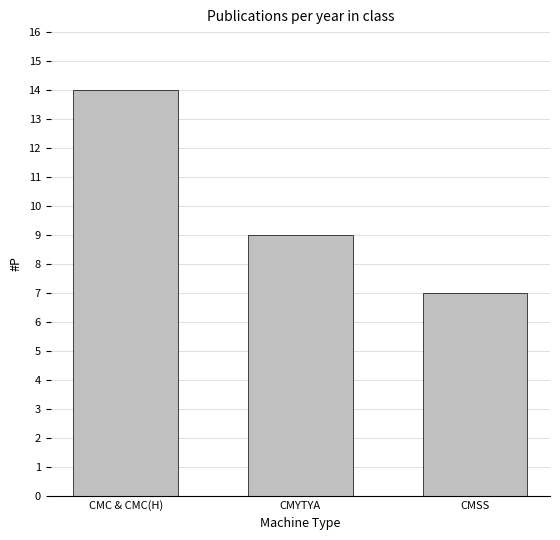

Reading left to right, extract all data points from this chart.

14	9	7